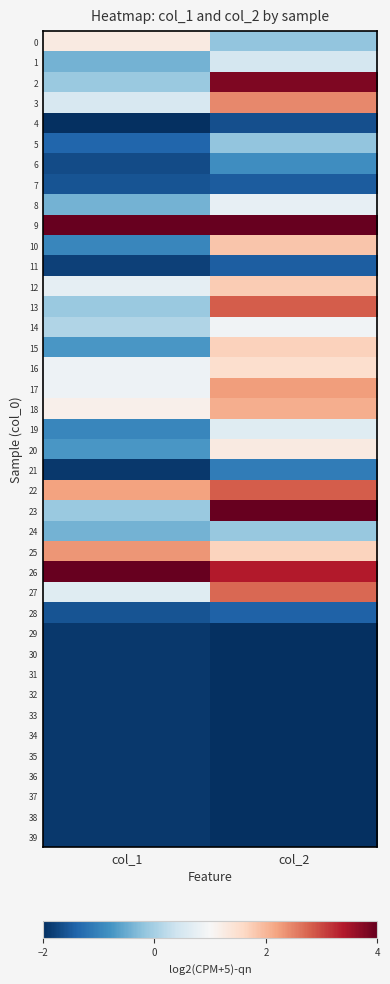

Which series has the widest spread of values?

23